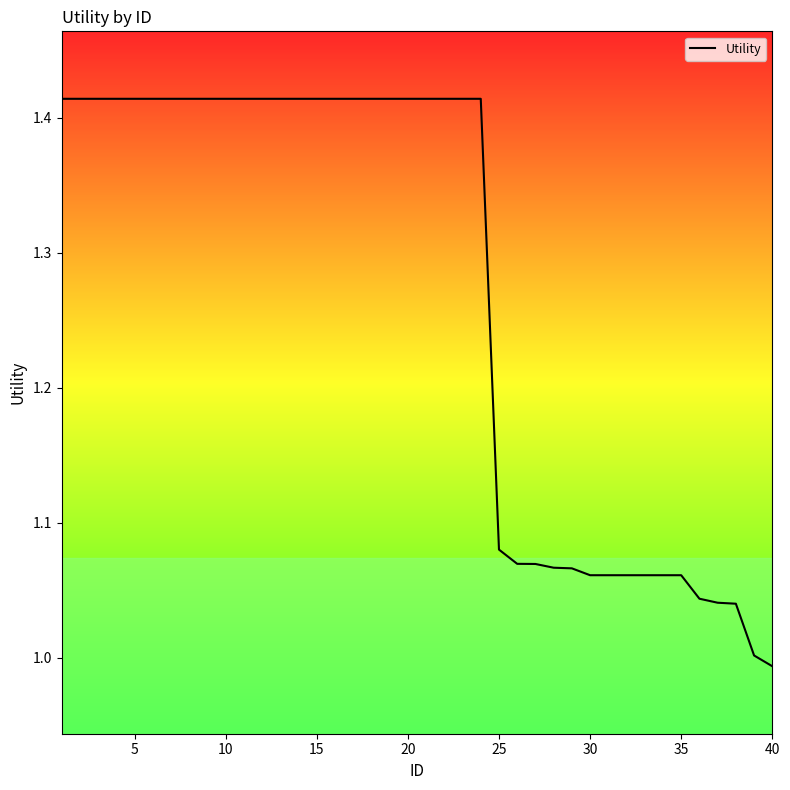

What is the difference between the maximum and minimum values?

0.4